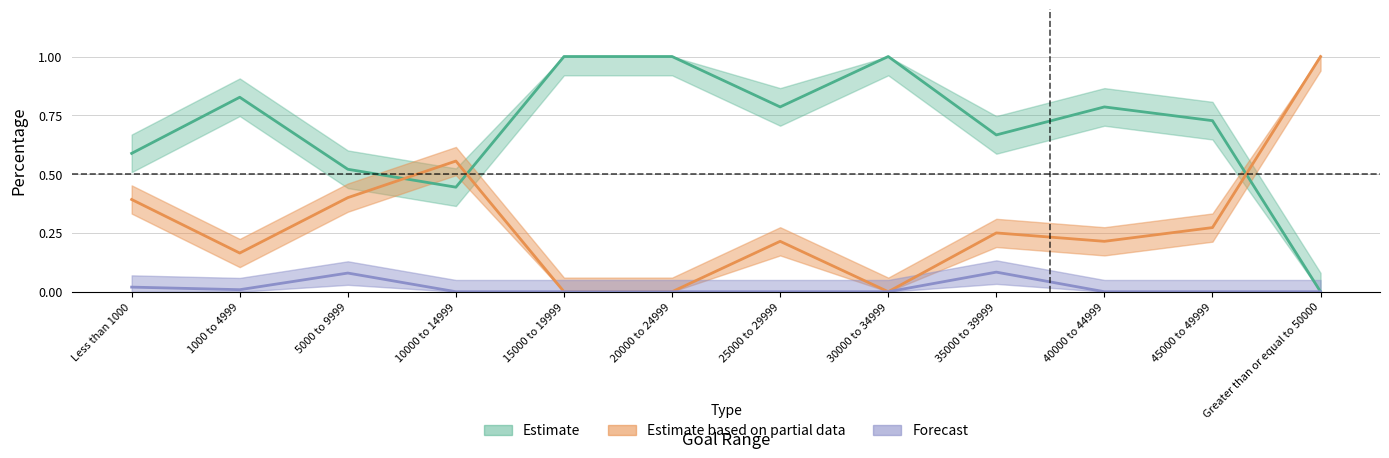

List the labels in order of Percentage Failed value, smallest first.

15000 to 19999, 20000 to 24999, 30000 to 34999, 1000 to 4999, 25000 to 29999, 40000 to 44999, 35000 to 39999, 45000 to 49999, Less than 1000, 5000 to 9999, 10000 to 14999, Greater than or equal to 50000